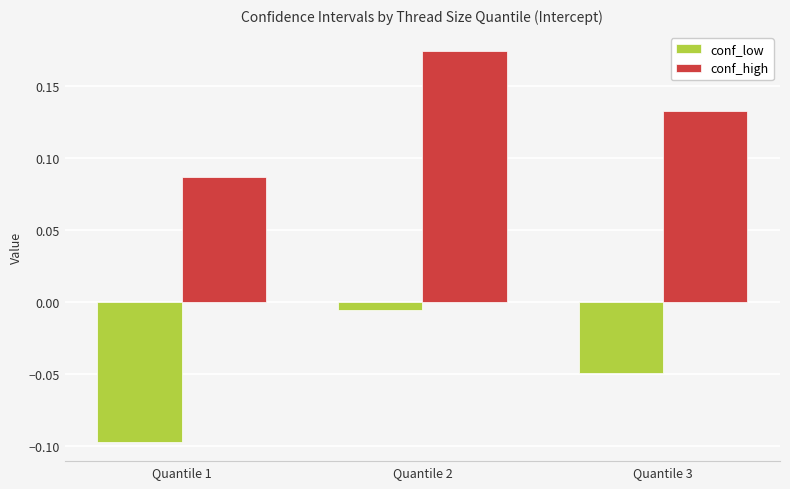

At which label is conf_high closest to 0?

Quantile 1